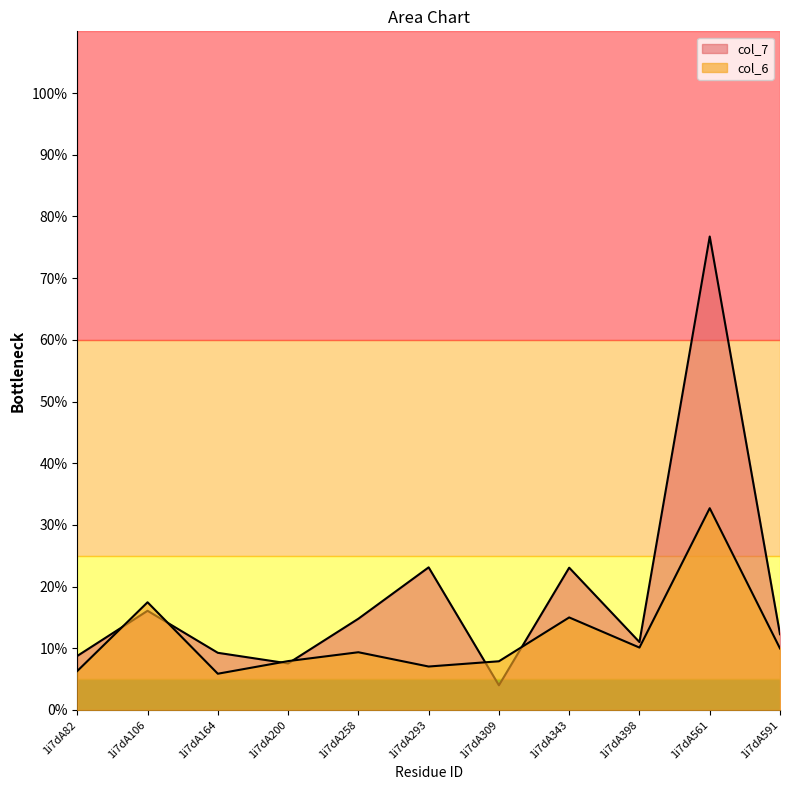

Which series has the widest spread of values?

col_7